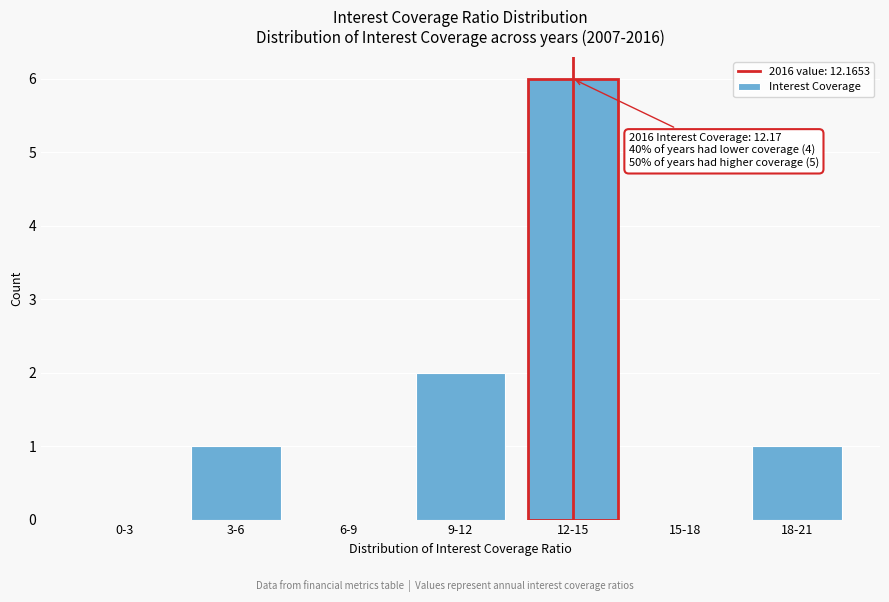

Reading left to right, transcribe all the data shown in this chart.

0-3=0	3-6=1	6-9=0	9-12=2	12-15=6	15-18=0	18-21=1